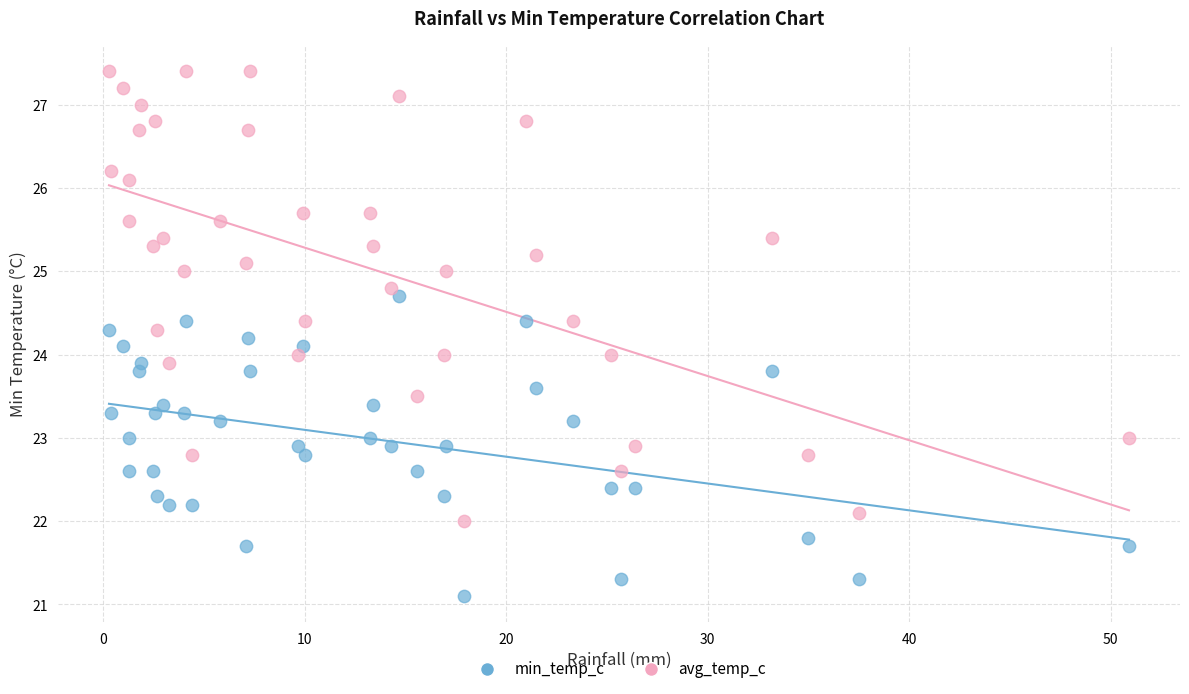

Which series contains the highest Y value?

avg_temp_c